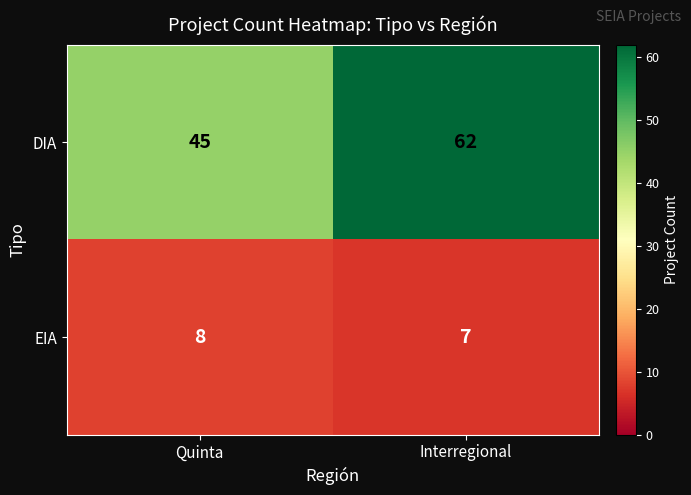

Reading right to left, transcribe all the data shown in this chart.

DIA: Interregional=62	Quinta=45
EIA: Interregional=7	Quinta=8